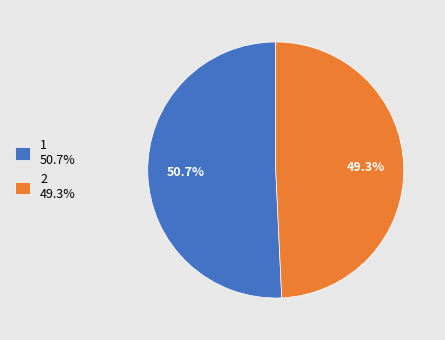

Which has a higher value, 2 or 1?

1